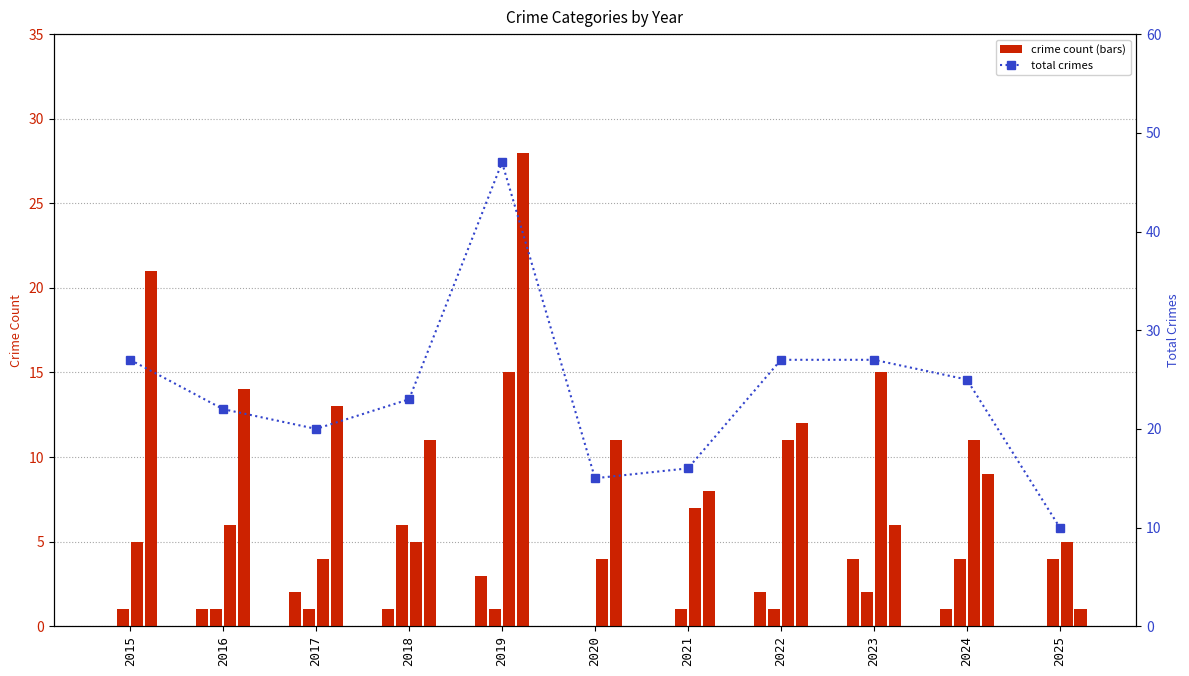

What is the minimum value for Total?

10